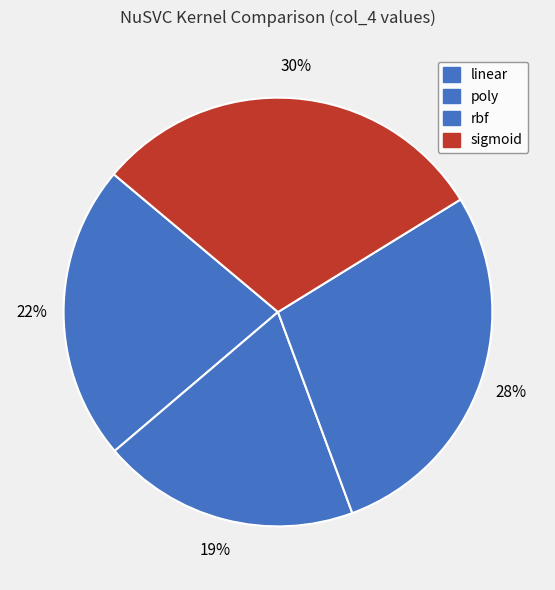

Count the number of slices in the pie.

4